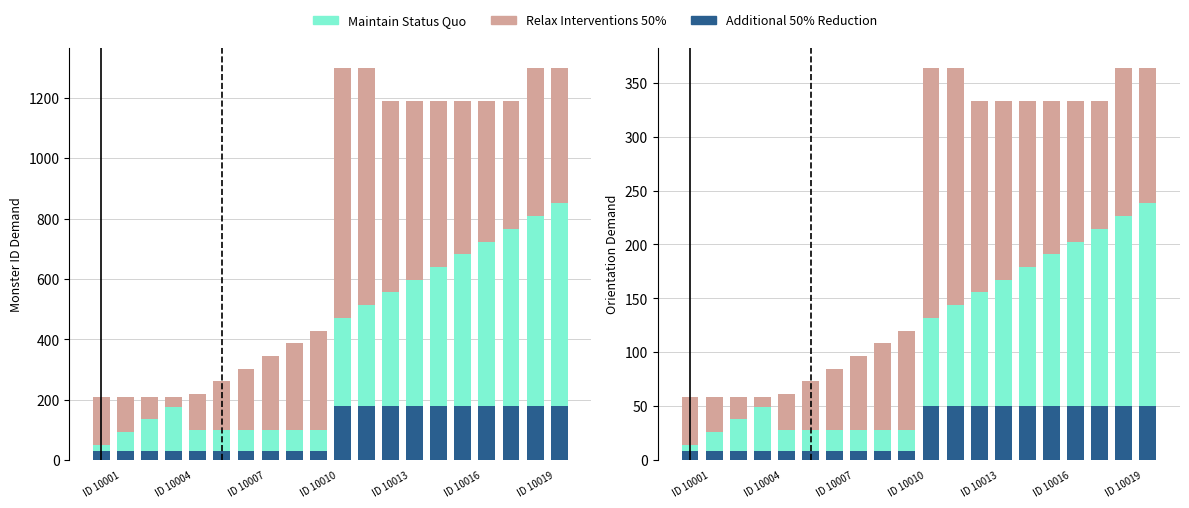

Which category has the highest value in the Additional 50% Reduction series?

10